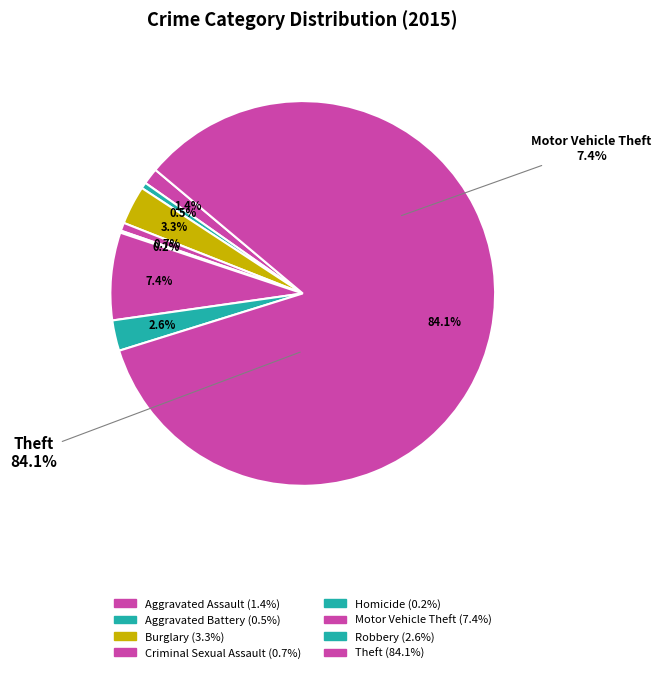

What is the total percentage of Burglary and Motor Vehicle Theft?

10.6%